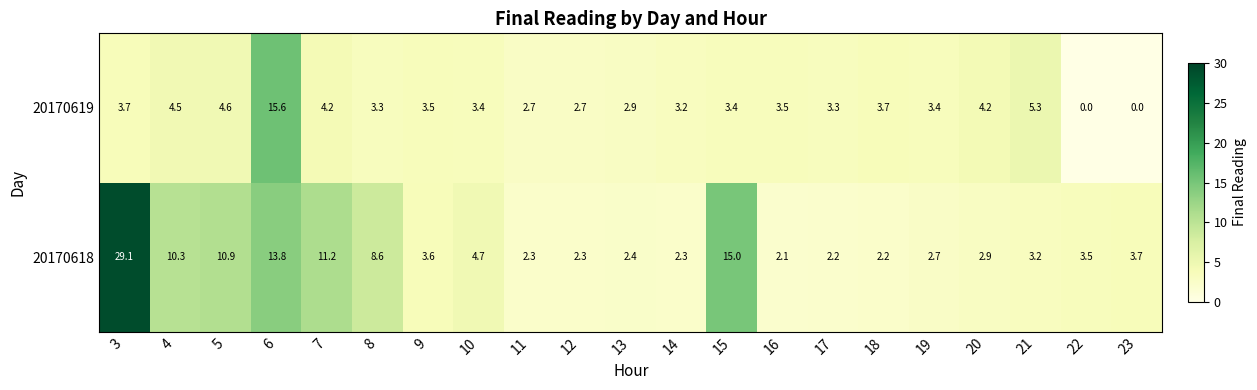

What is the difference between the 20170619 values at 19 and 21?

1.9